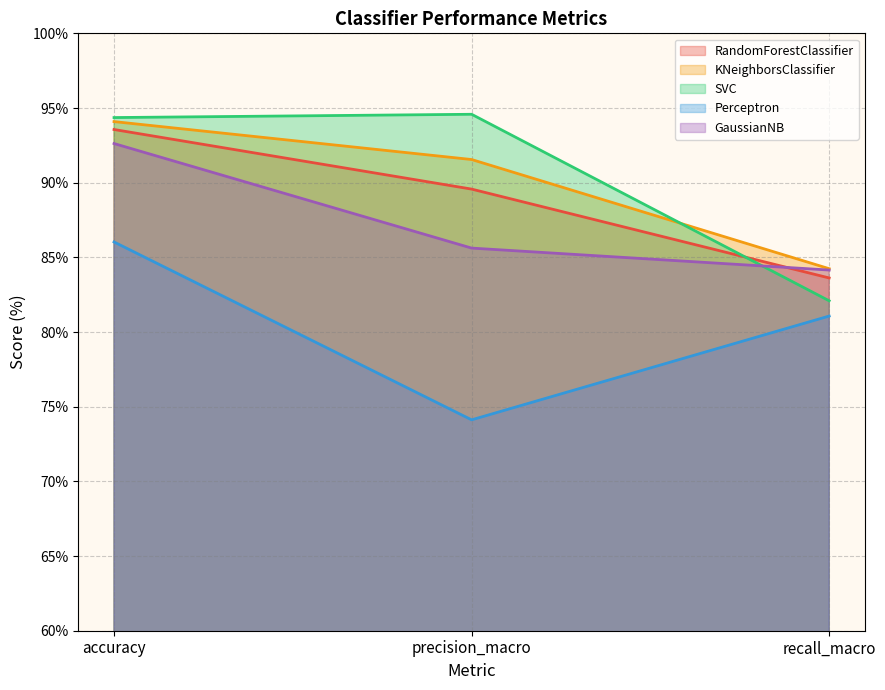

Count the number of categories in the chart.

3